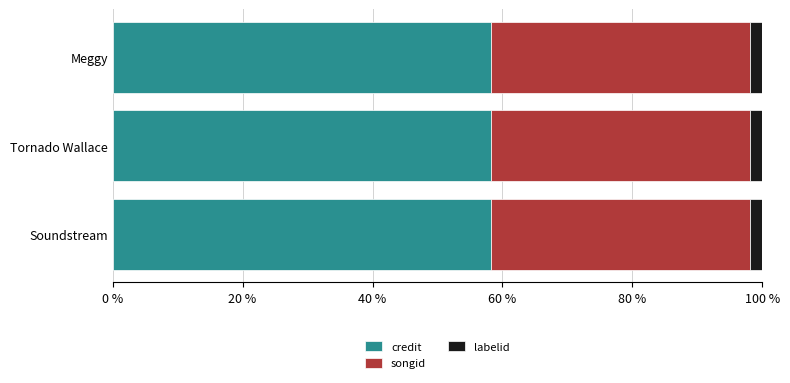

What is the sum of all credit values?

174.8